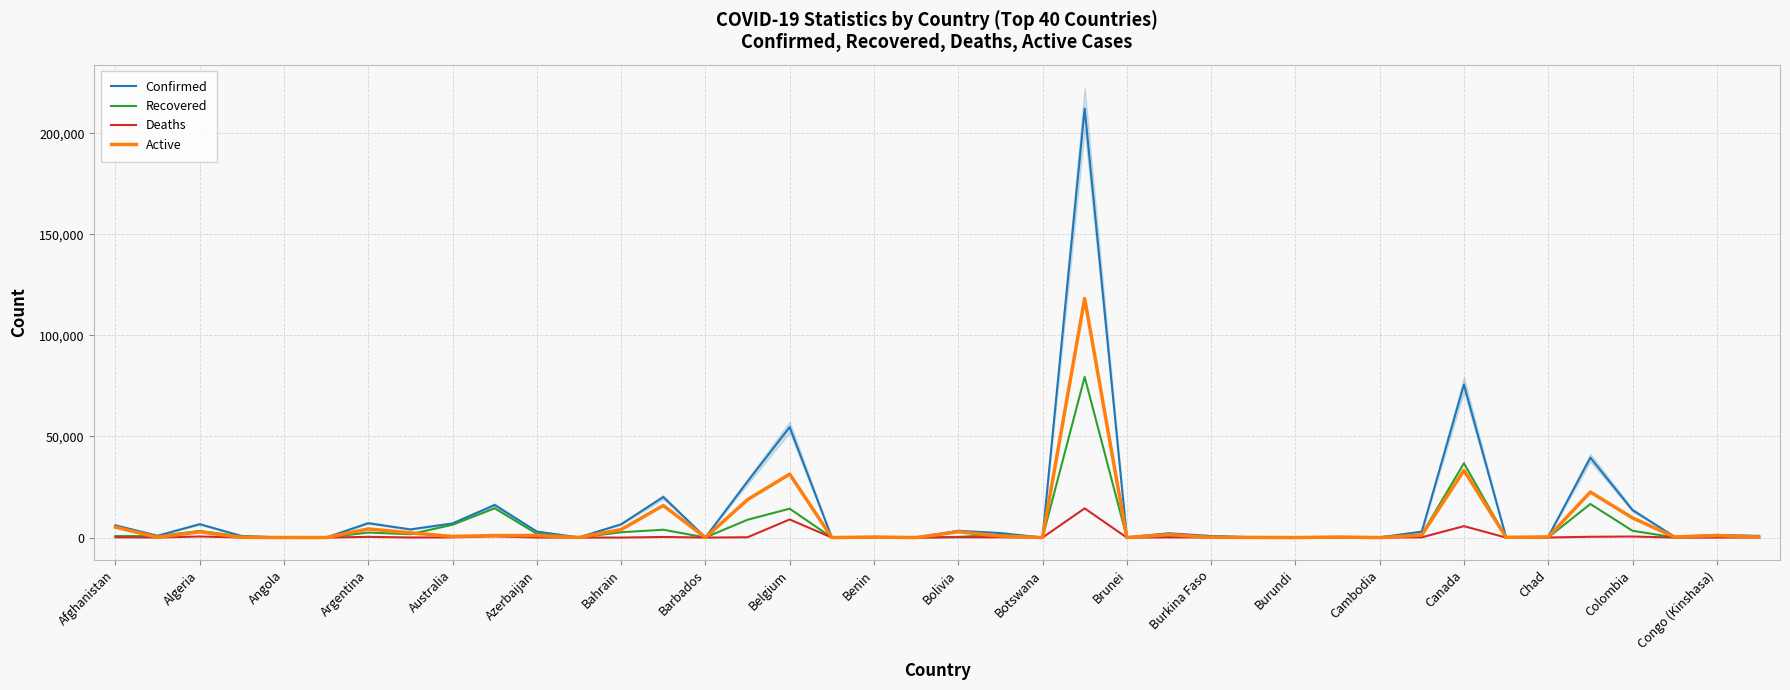

What is the highest value of the Recovered series?

79479